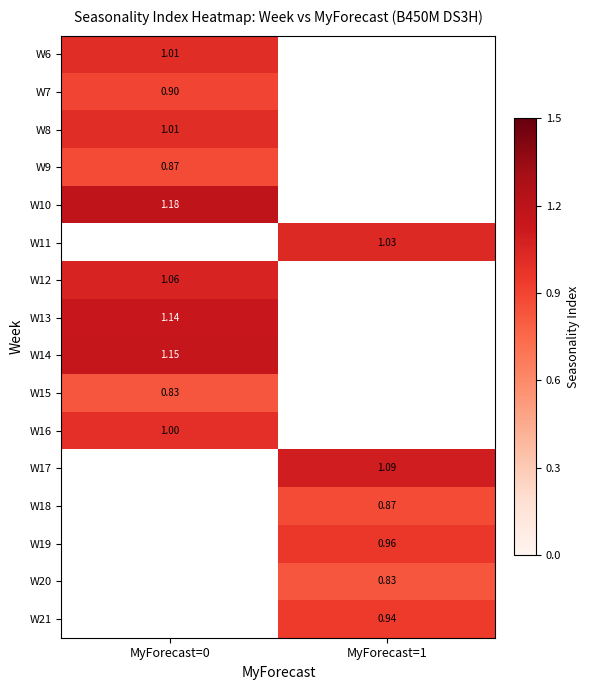

At which category does the chart reach its minimum across all series?

MyForecast=0